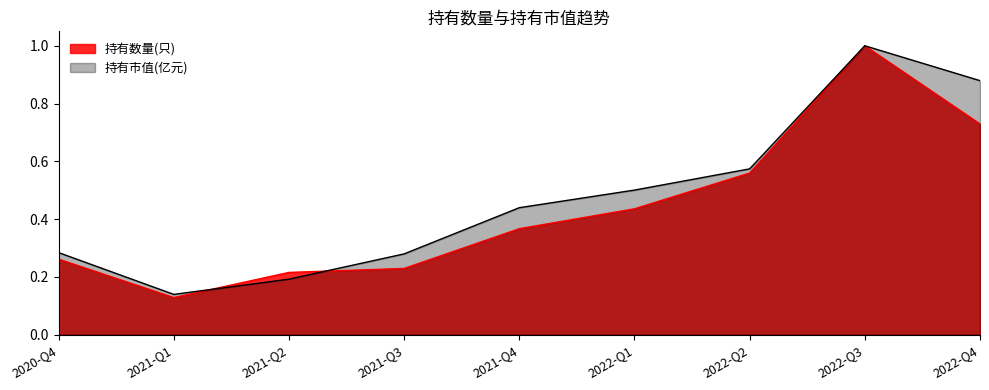

How many categories are shown in the chart?

9